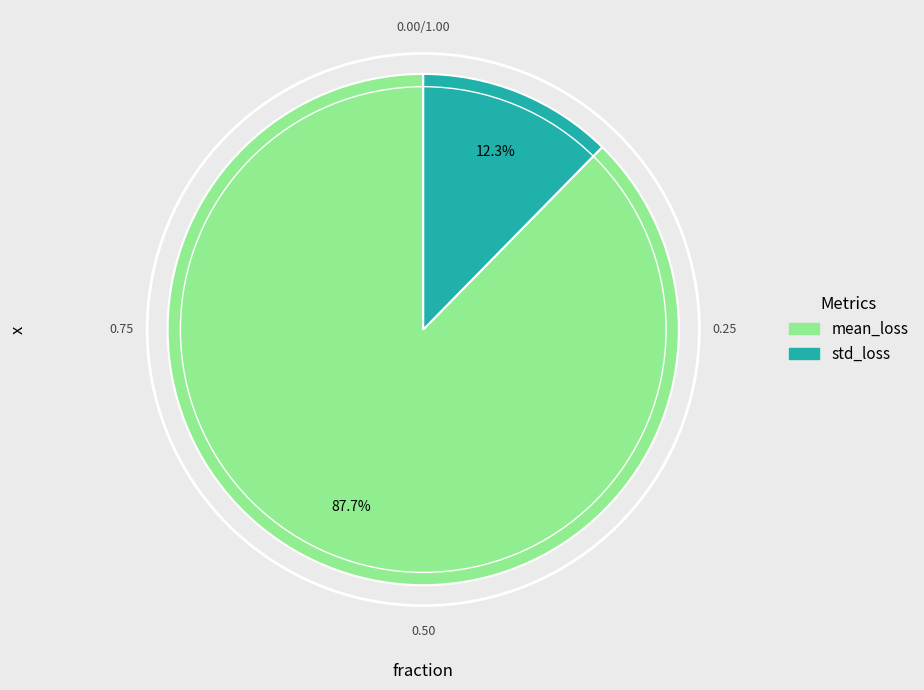

To the nearest percent, what is the average slice percentage?

50%